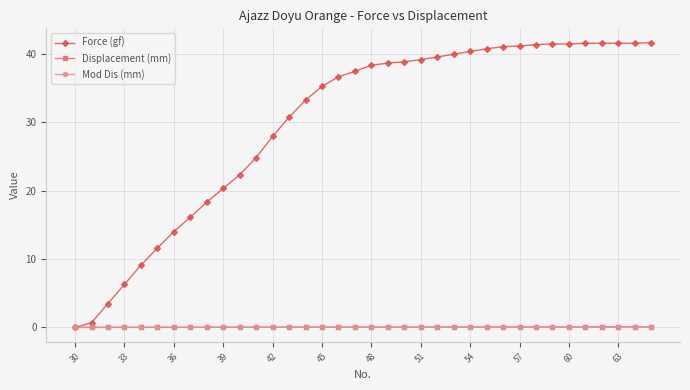

What is the maximum value shown in the chart?

41.6